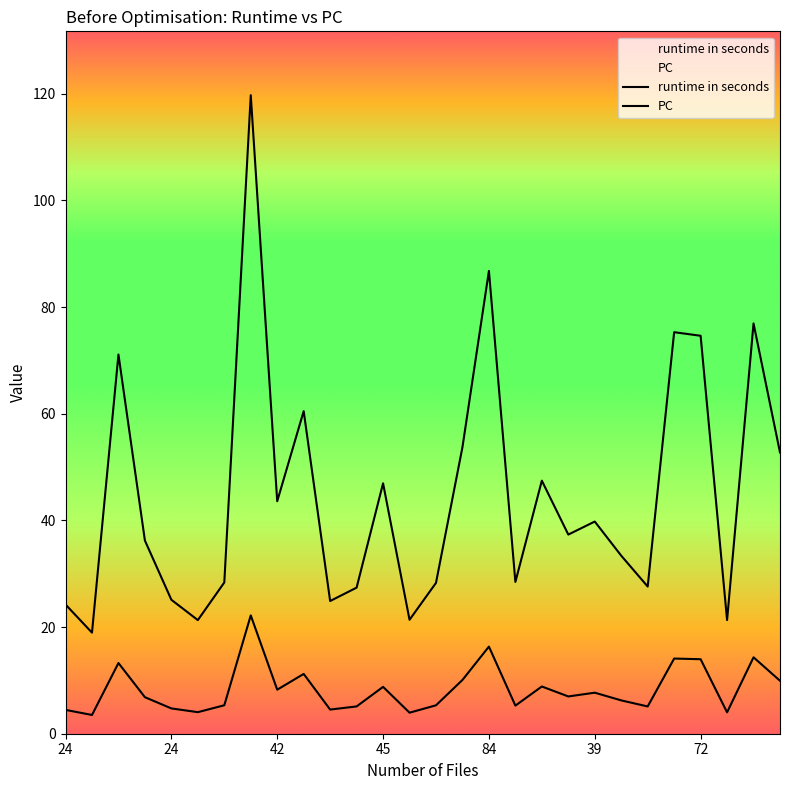

What is the label of the 19th point from the right?

57